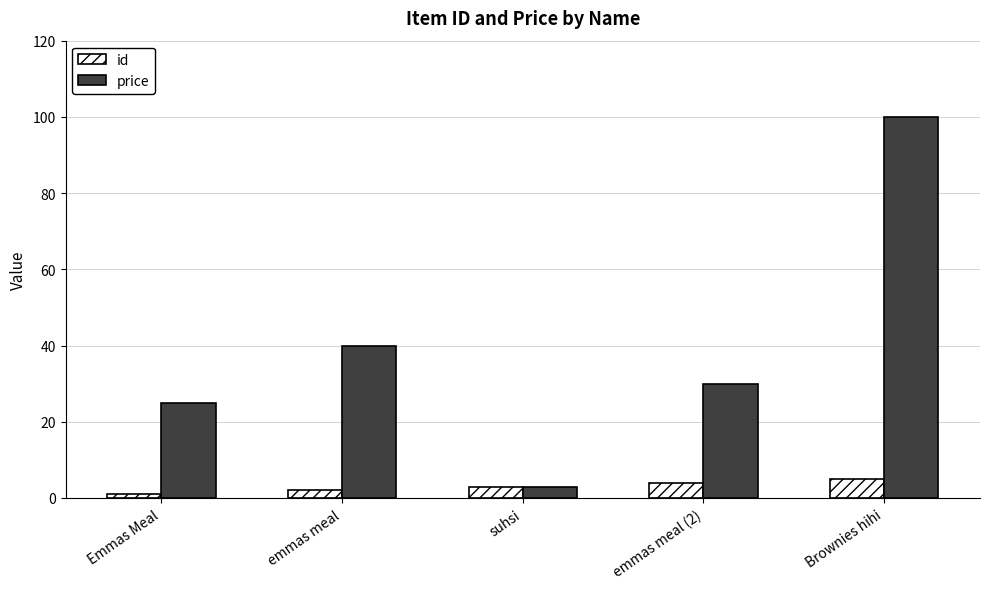

What is the value of the id bar at the 4th from the left?

4